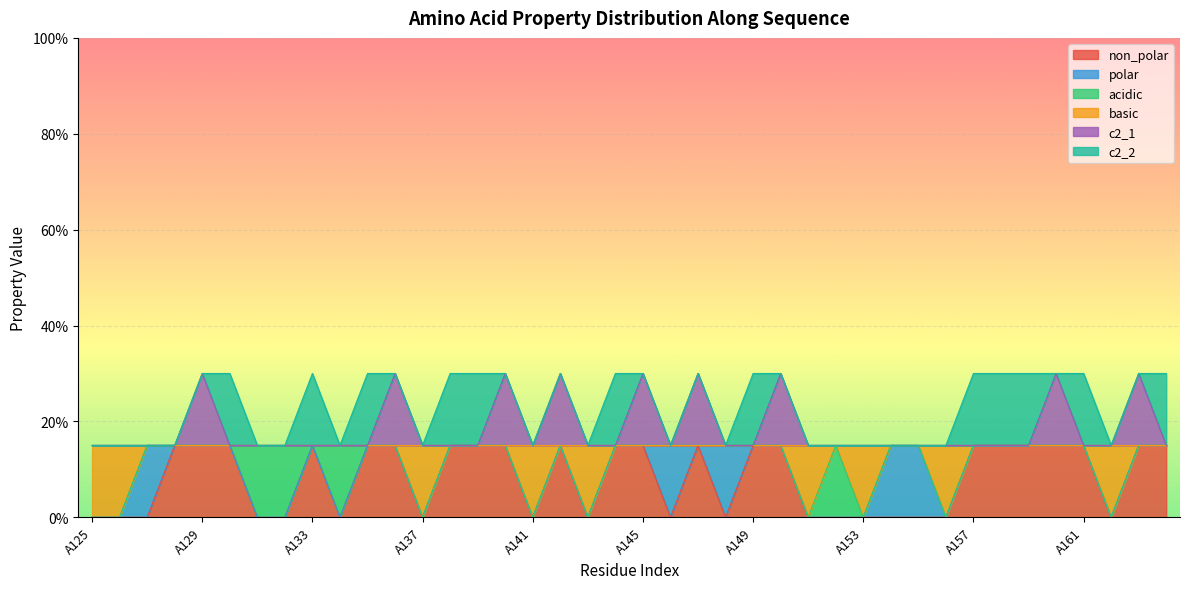

At which category does the chart reach its minimum across all series?

A125